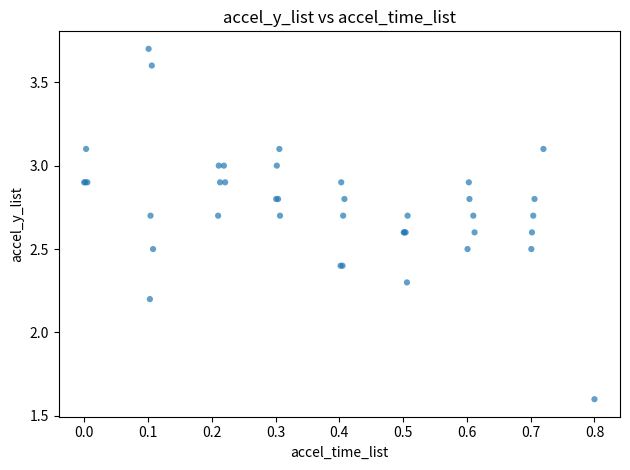

What Y value in the scatter plot is closest to 2?

2.2